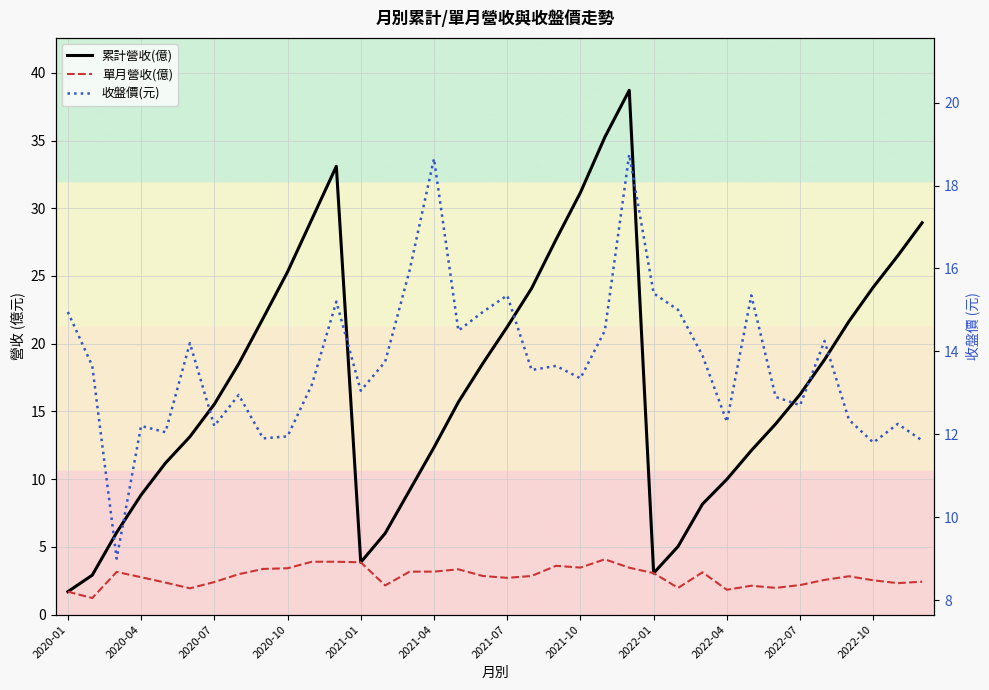

In 單月營收(億), how many points are higher than both neighbors (excluding endpoints)?

7